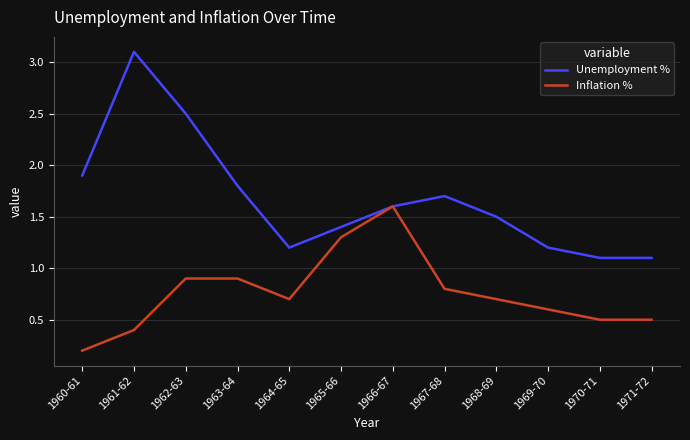

Does the chart have visible grid lines?

Yes